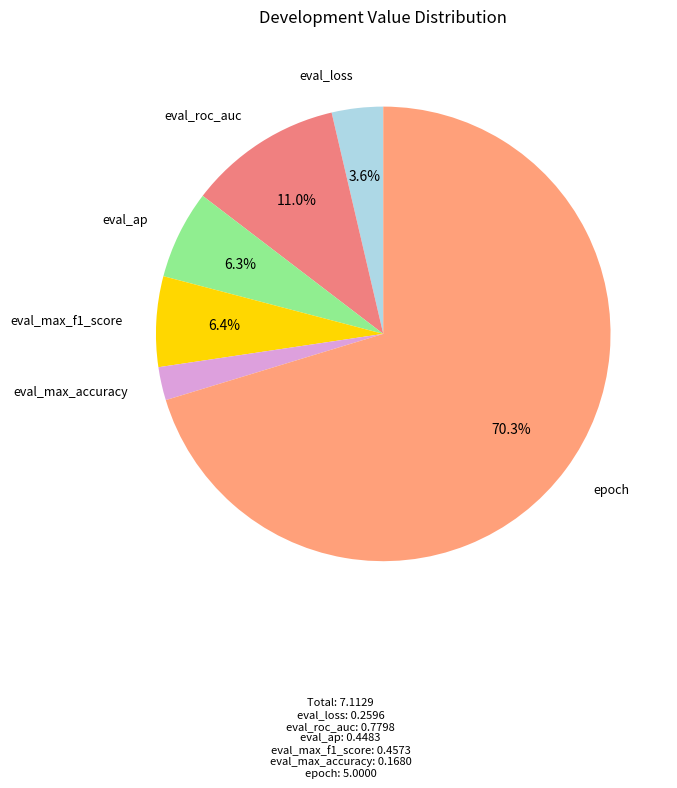

To the nearest percent, what is the average slice percentage?

17%